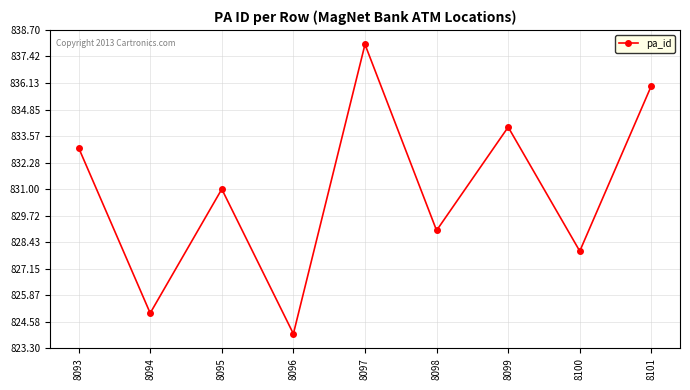

Where is the data nearest to the value 831?

8095